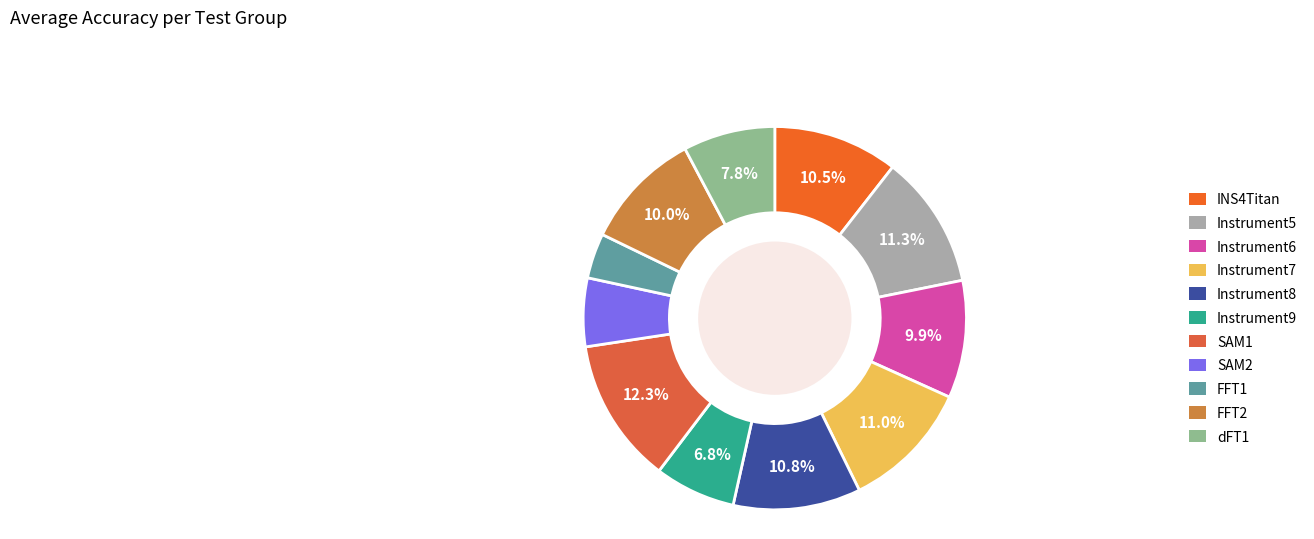

Does FFT1 represent more than half of the total?

No